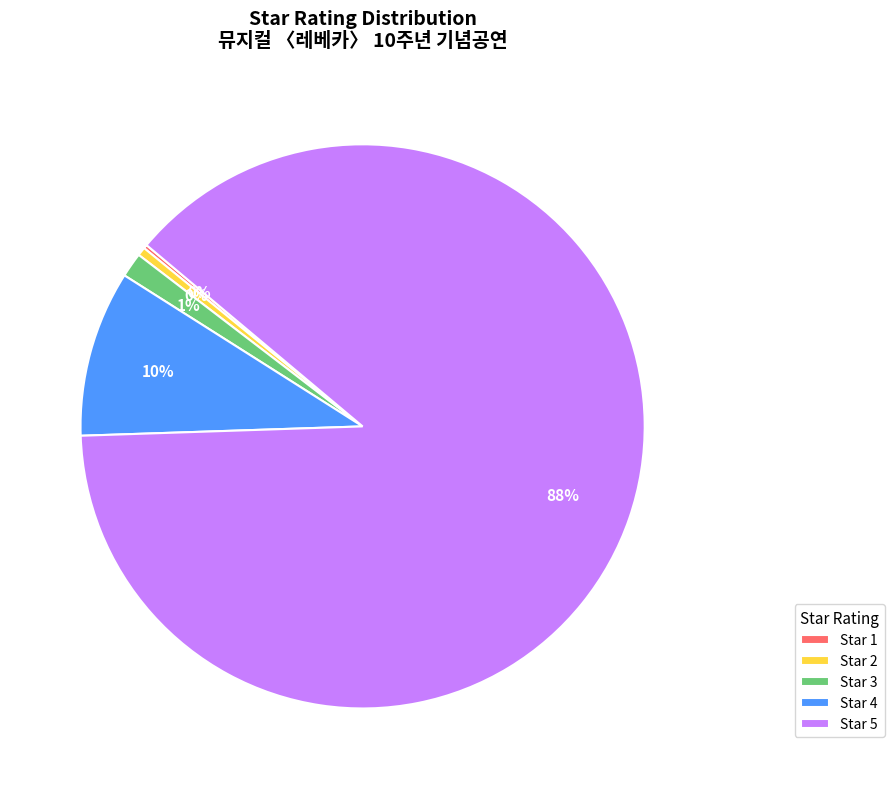

To the nearest percent, what portion does Star 4 represent?

10%